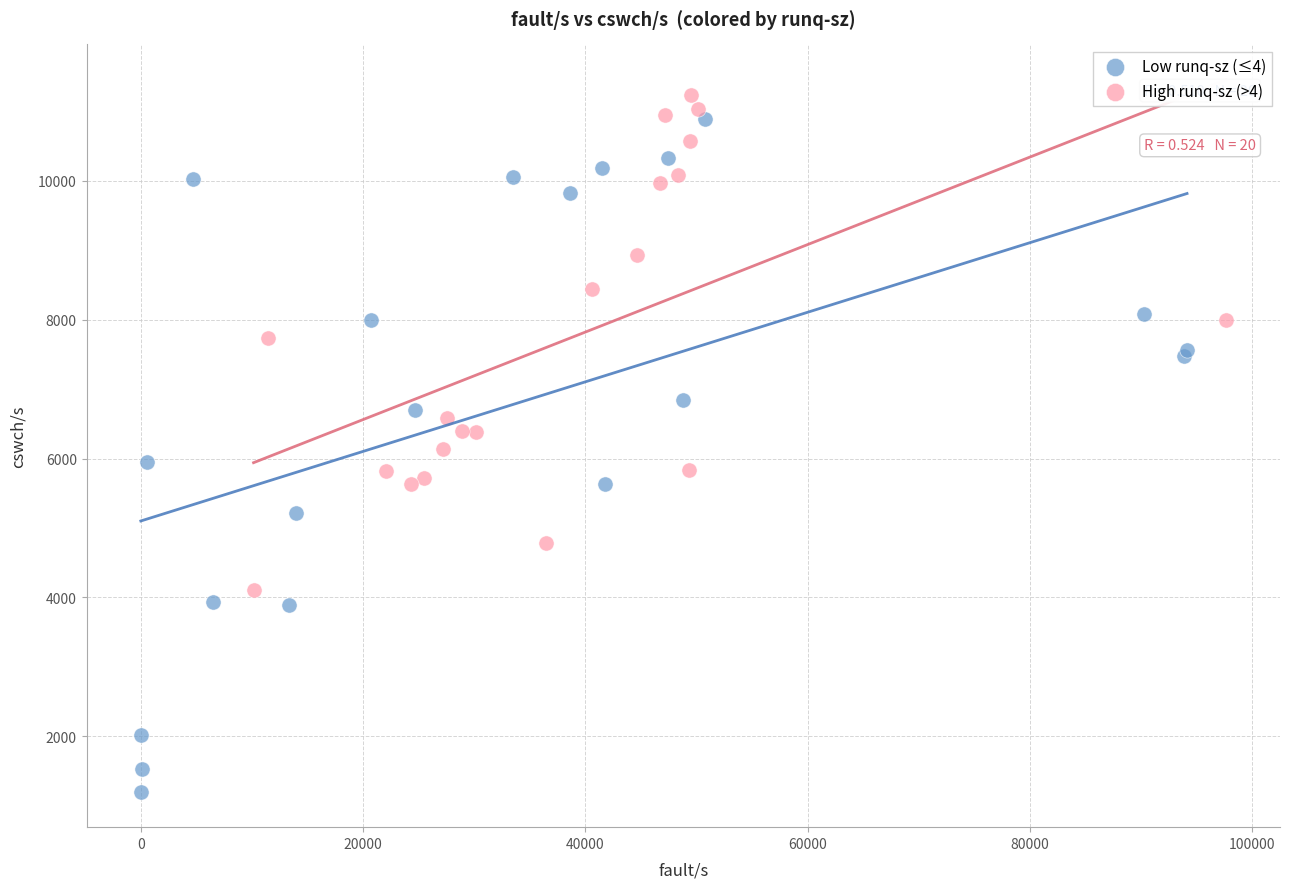

Which series reaches the minimum Y coordinate?

Low runq-sz (≤4)